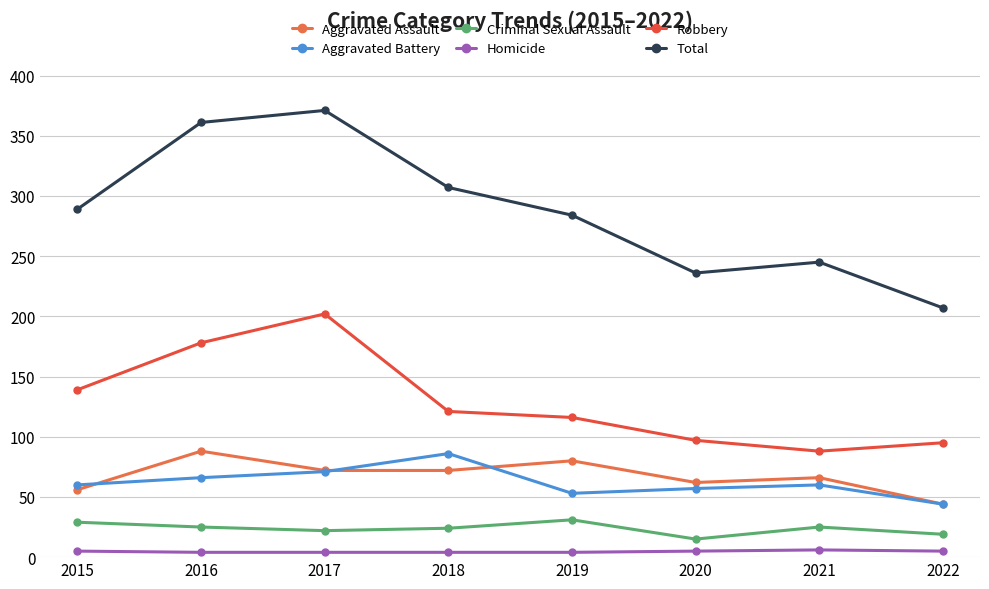

What is the difference between the Robbery values at 2021 and 2018?

33